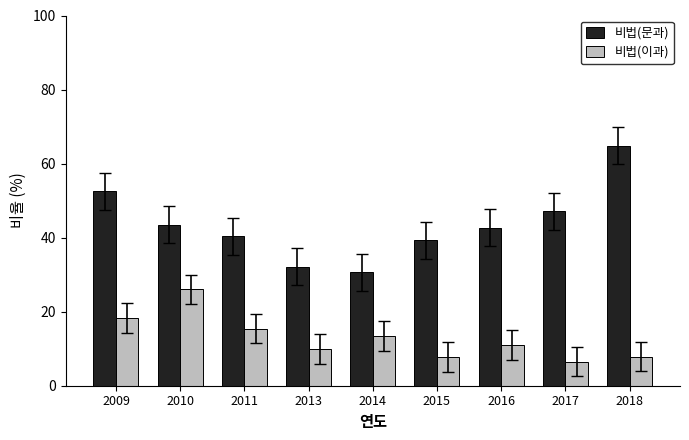

The value of 비법(문과) at 2018 is 64.8. True or false?

True